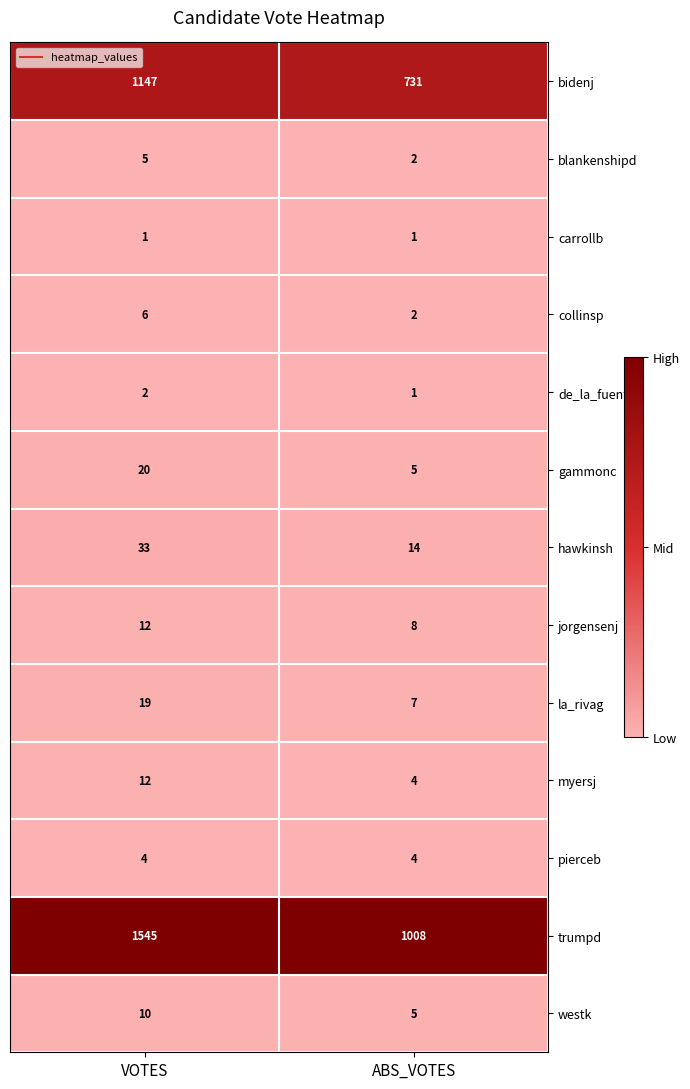

Which series changed the most between VOTES and ABS_VOTES?

trumpd